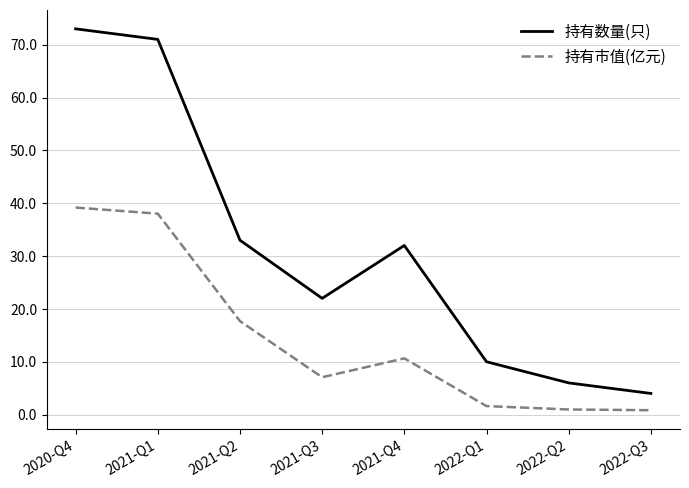

True or false: 持有市值(亿元) has more than 1 interior local peaks.

False